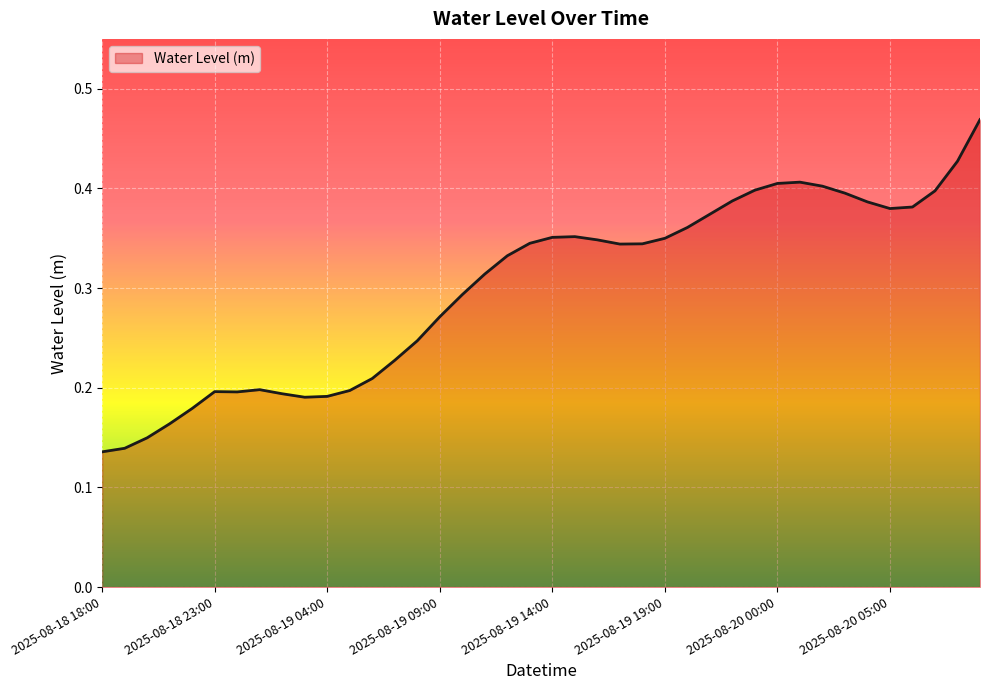

How many lines are shown in the chart?

1